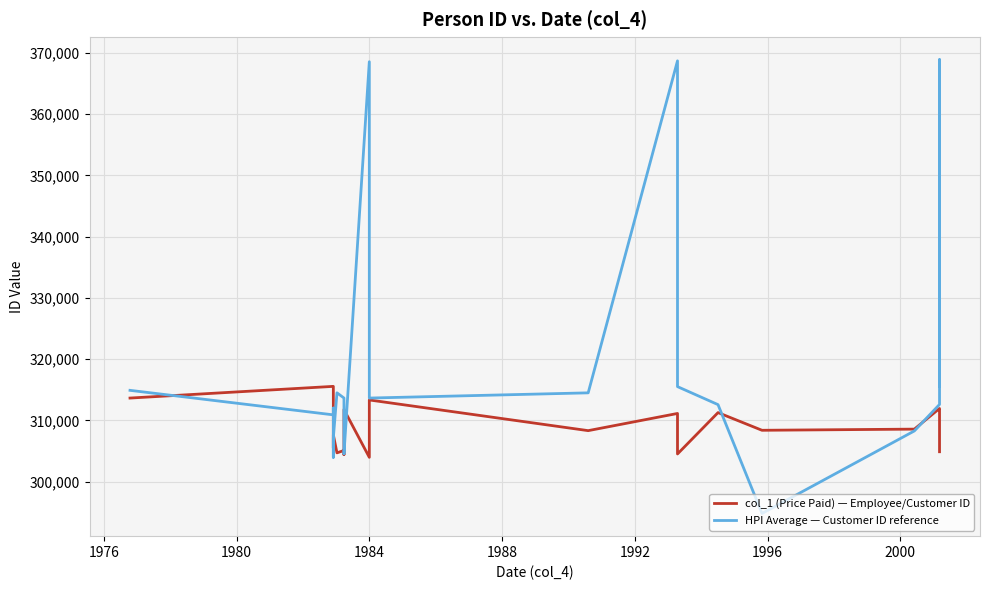

The HPI Average — Customer ID reference series shows 134244 at 11. True or false?

False